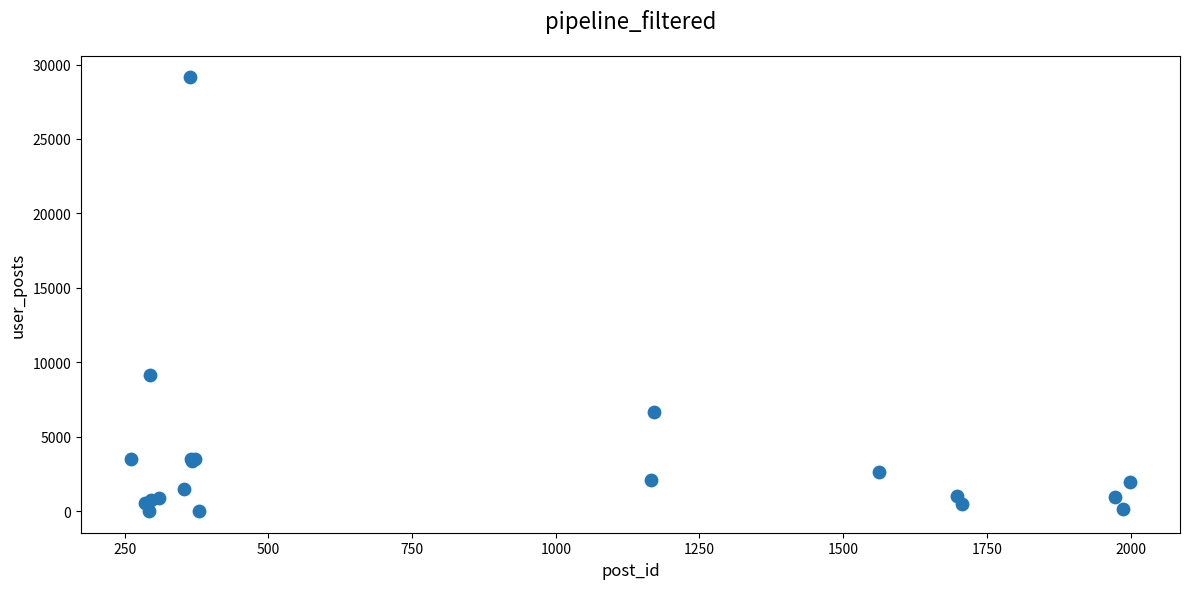

What Y value in the scatter plot is closest to 14566?

9122